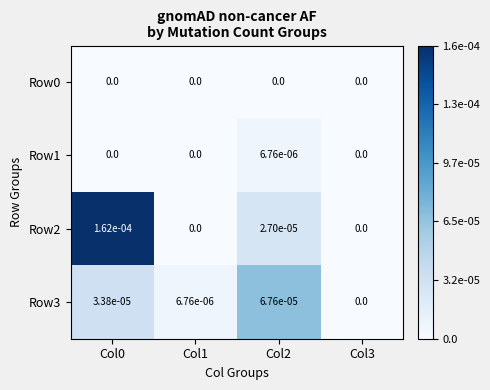

The value of Row2 at Col3 is 0.0. True or false?

True